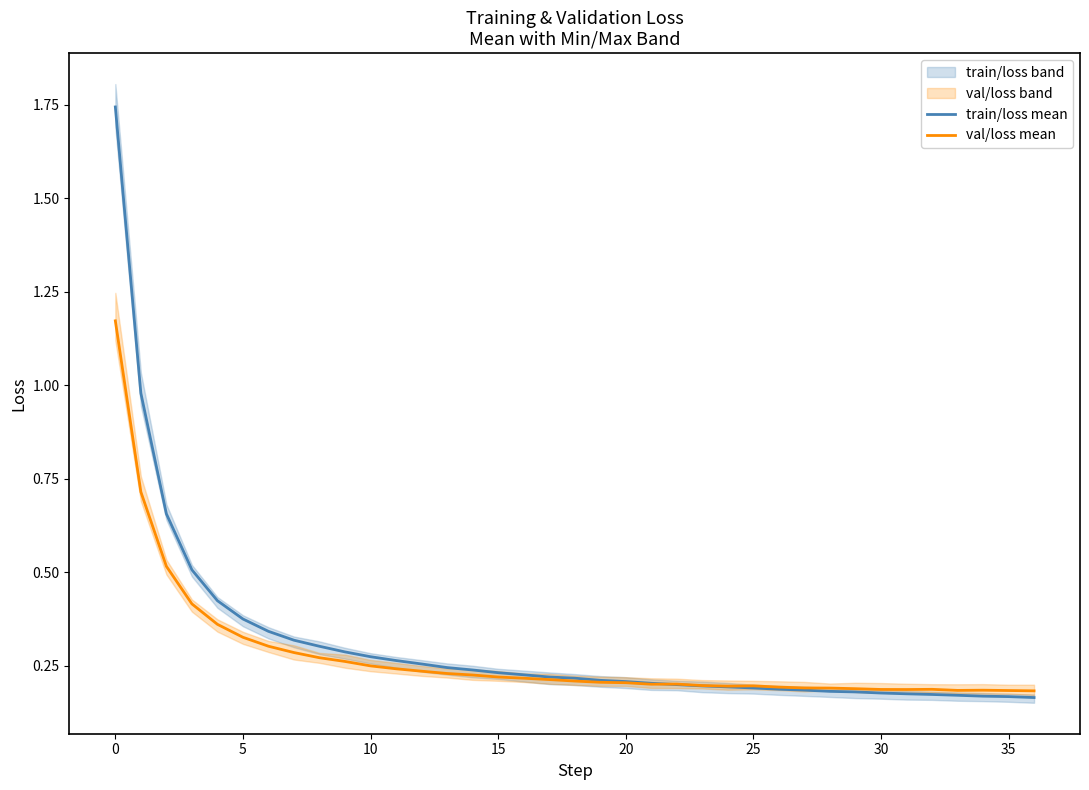

Is it true that val/loss mean equals 0.2 at 13?

True